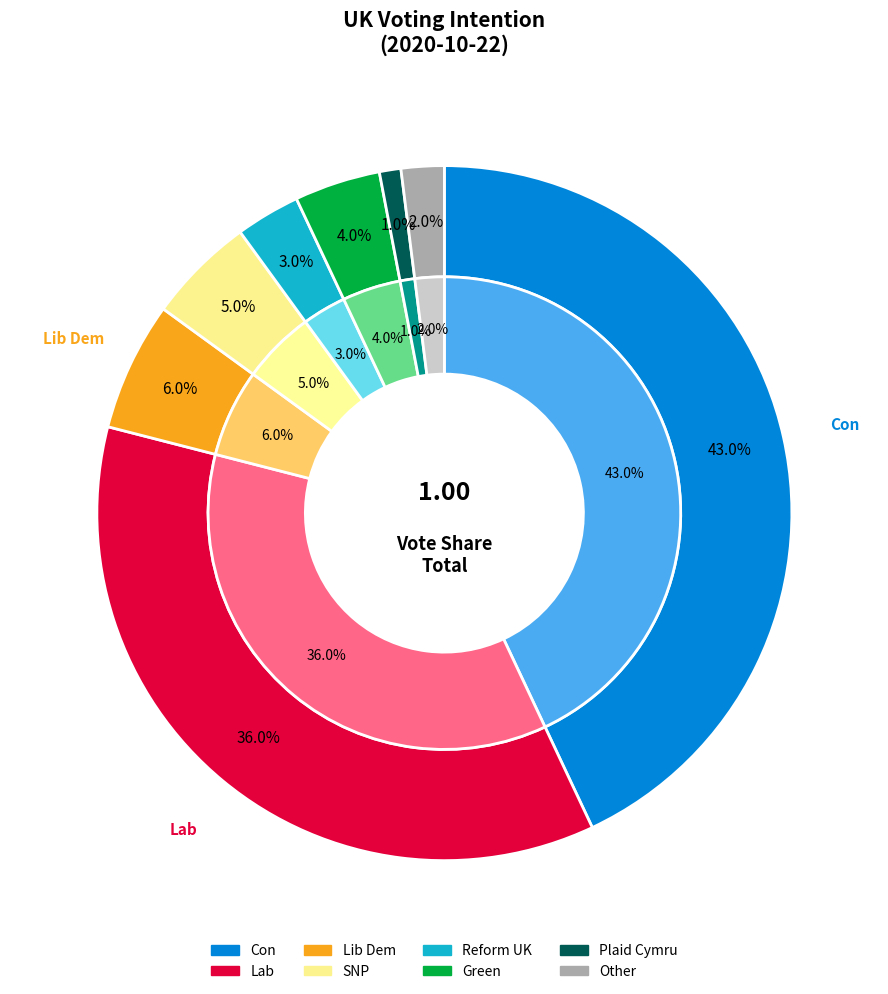

To the nearest percent, what is the difference between the SNP and Lab slice percentages?

31%